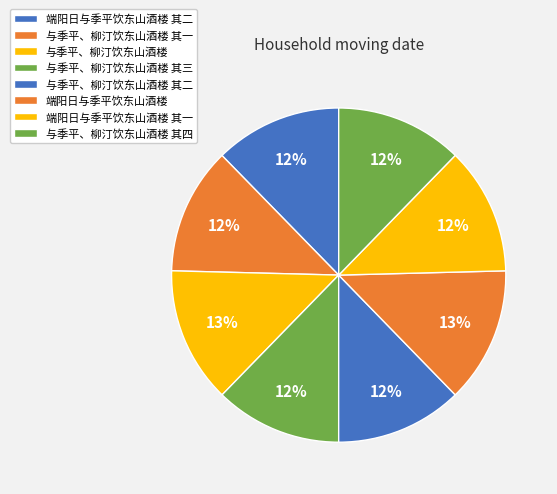

Combined, do 与季平、柳汀饮东山酒楼 and 与季平、柳汀饮东山酒楼 其三 account for over 50%?

No